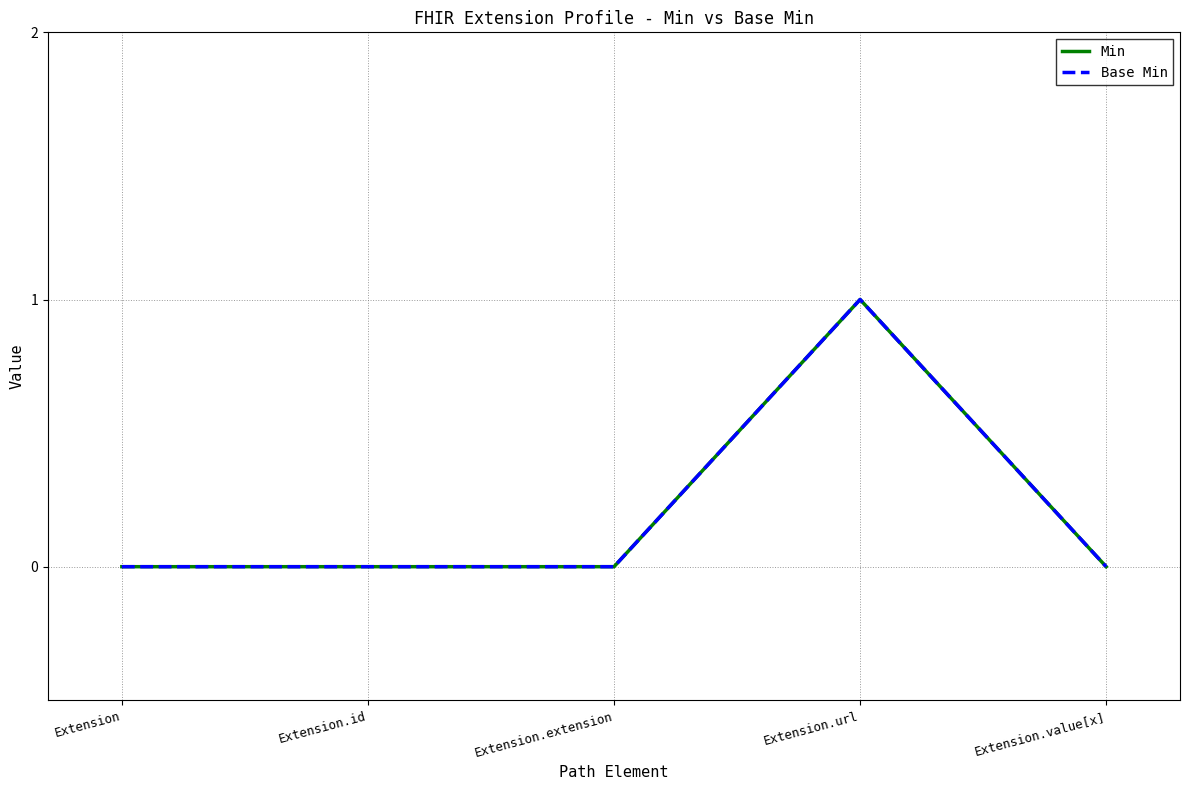

What is the difference between the maximum and second lowest values in the Min series?

1